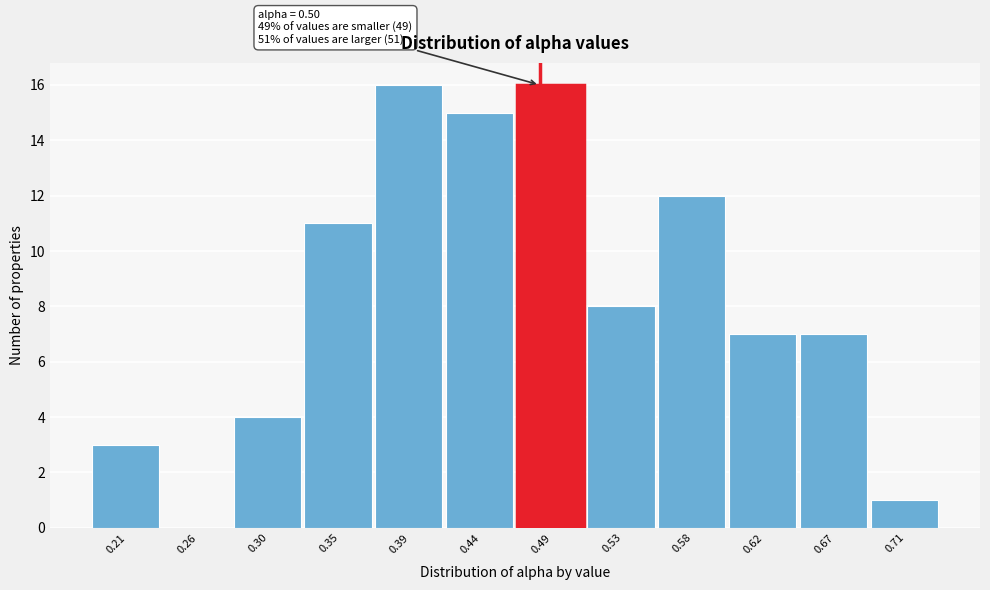

Reading right to left, transcribe all the data shown in this chart.

0.71=1	0.67=7	0.62=7	0.58=12	0.53=8	0.49=16	0.44=15	0.39=16	0.35=11	0.30=4	0.26=0	0.21=3